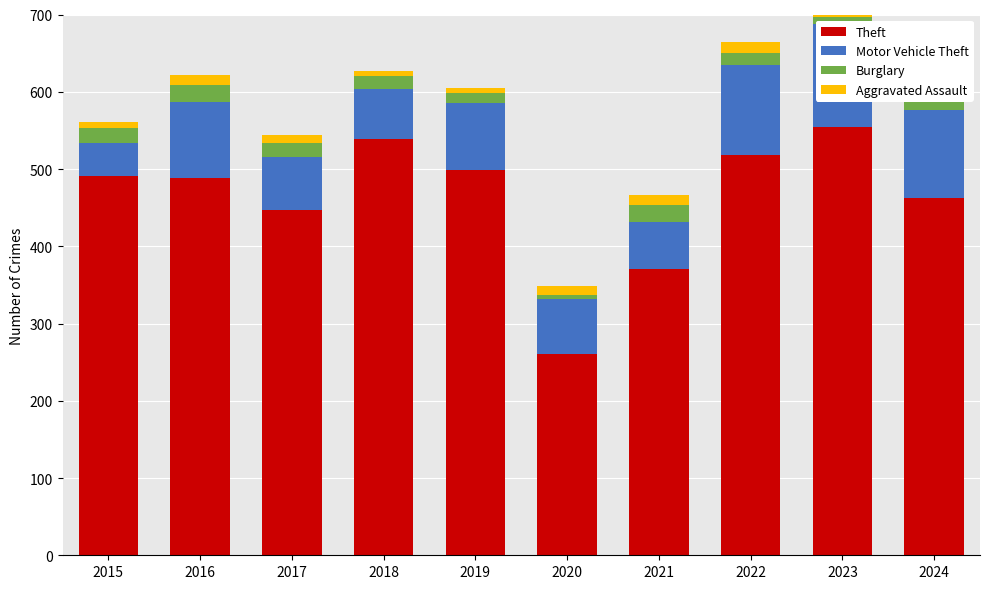

What is the value of the Motor Vehicle Theft bar at the 7th from the left?

60